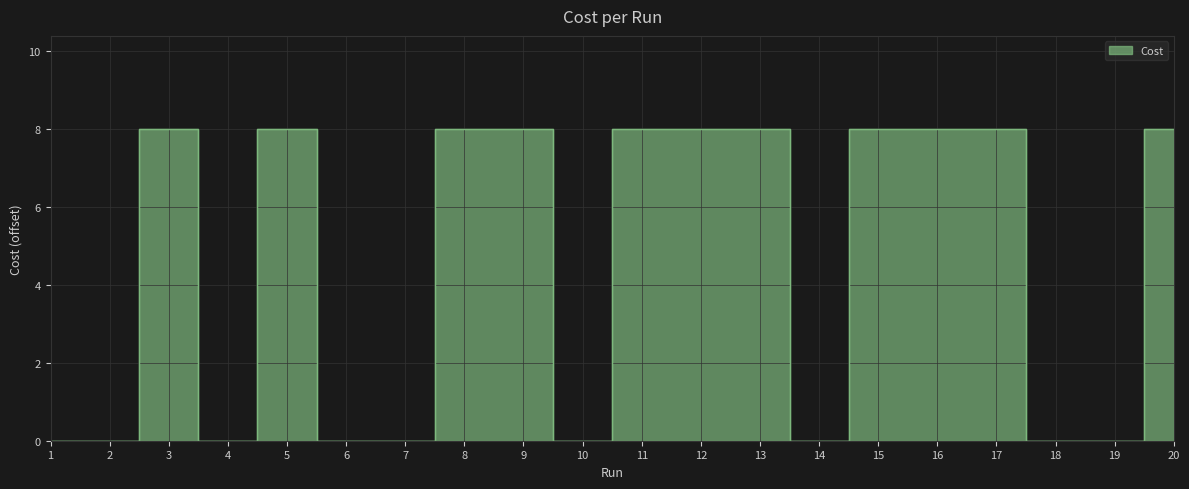

How many data points are above 7?

11